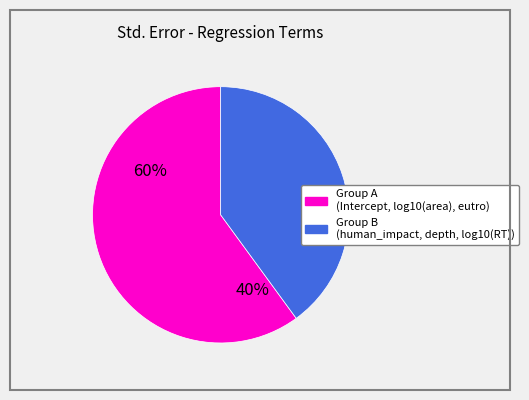

Does any single category account for the majority?

Yes